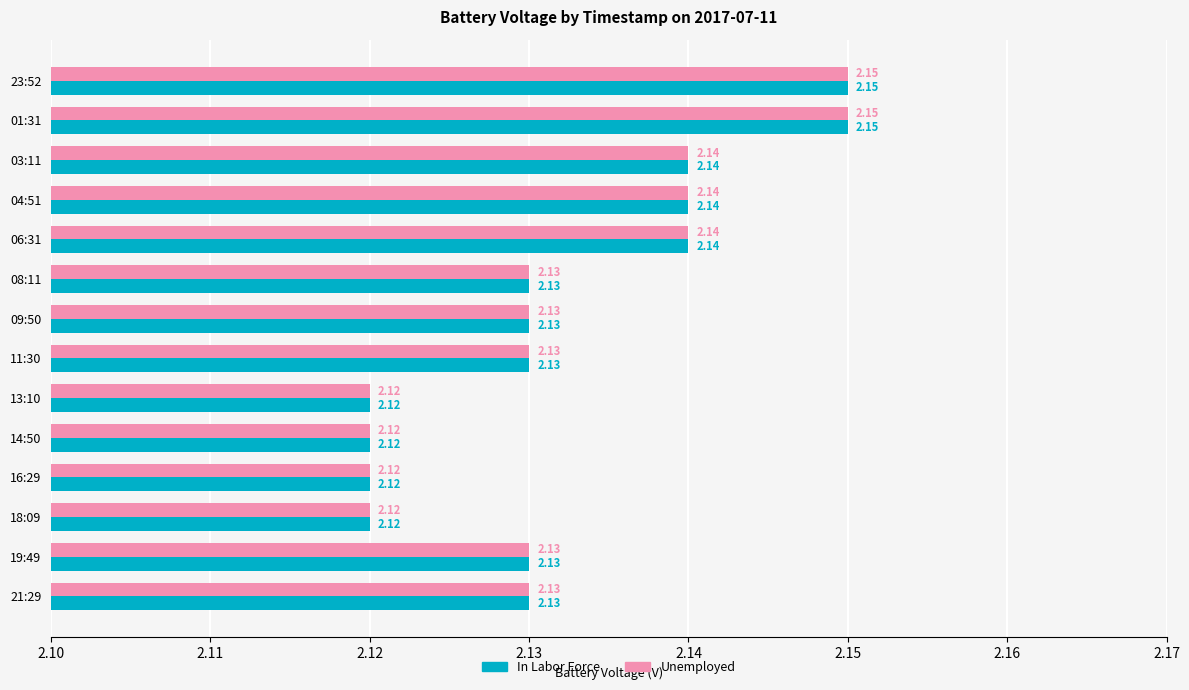

Is the value of In Labor Force at 11:30 greater than the value of Unemployed at 01:31?

No